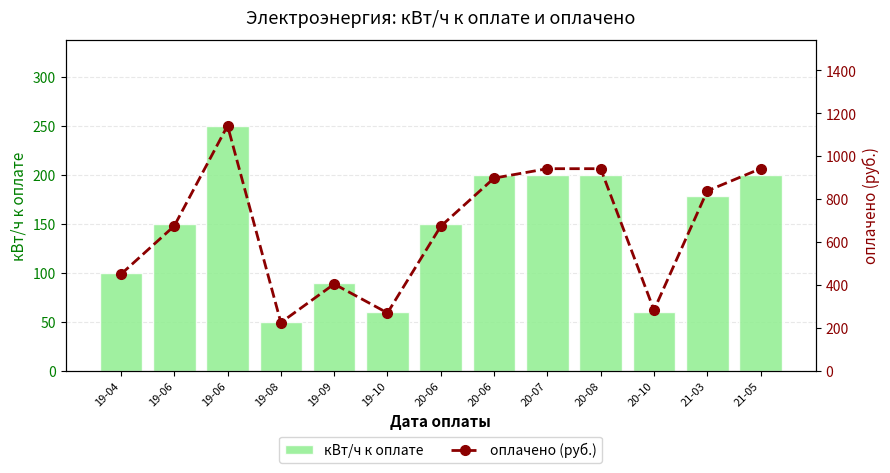

Rank the series at 20-06 from highest to lowest value.

оплачено (руб.), кВт/ч к оплате